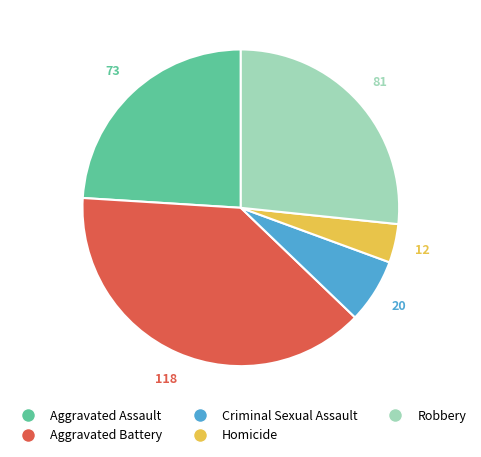

The Robbery slice represents 14% of the pie. True or false?

False